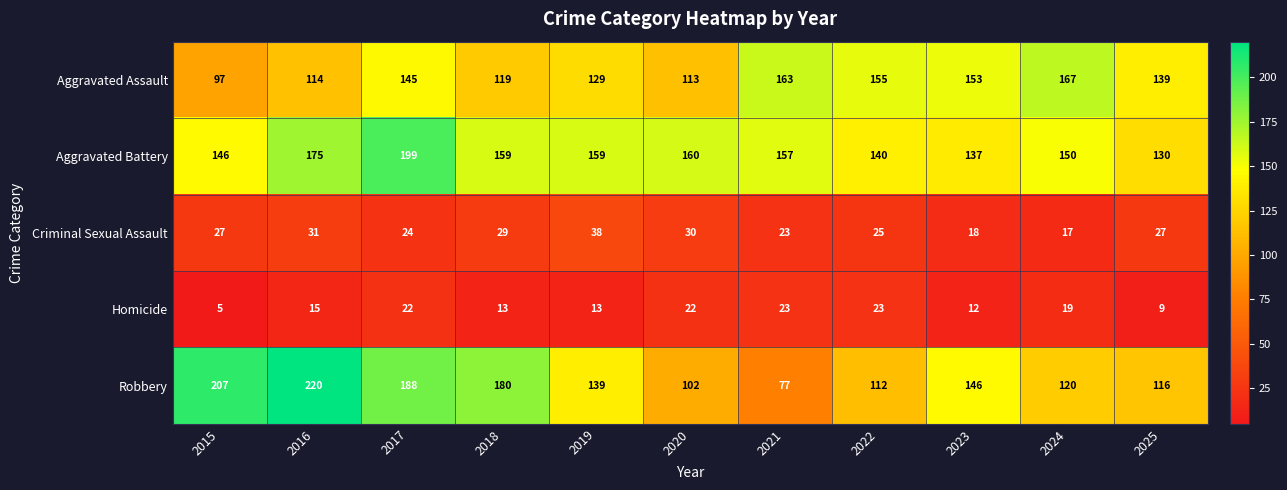

Which series has the largest total across all categories?

Aggravated Battery